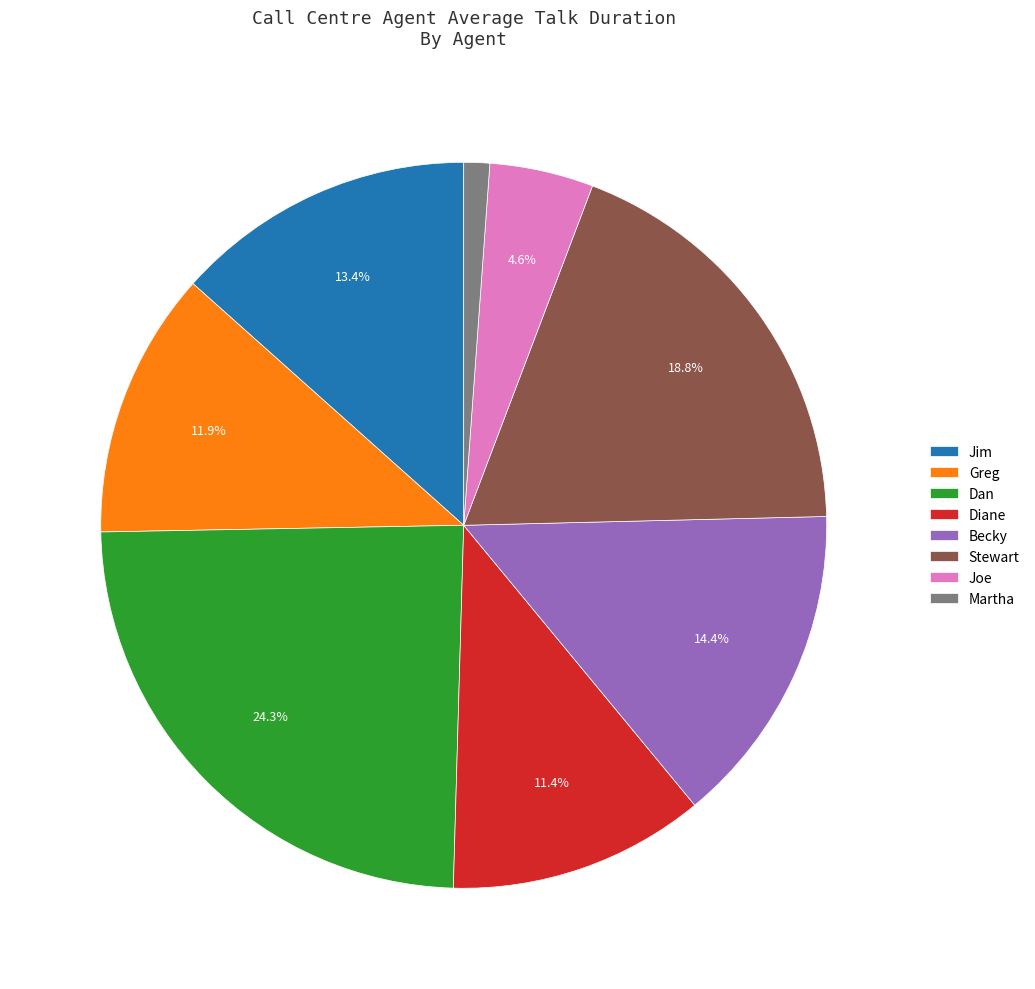

Approximately how many times larger is the value at Dan compared to Stewart?

1.3